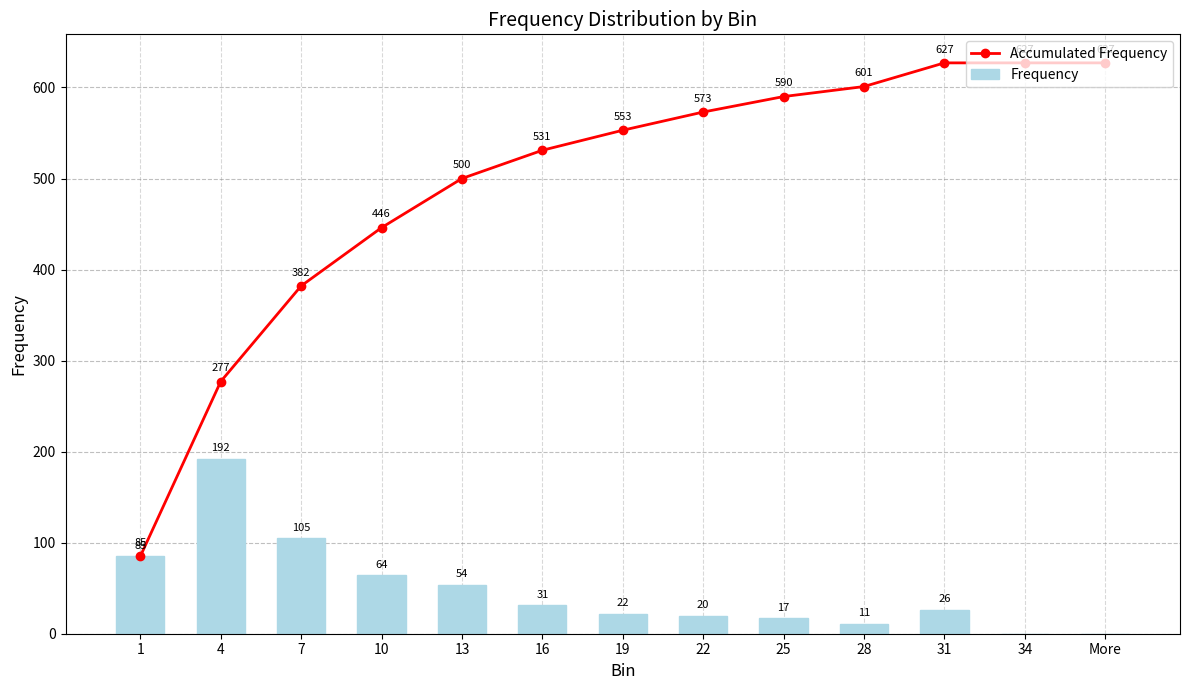

Reading left to right, list all the values displayed in this chart.

Accumulated Frequency: 85	277	382	446	500	531	553	573	590	601	627	627	627
Frequency: 85	192	105	64	54	31	22	20	17	11	26	0	0